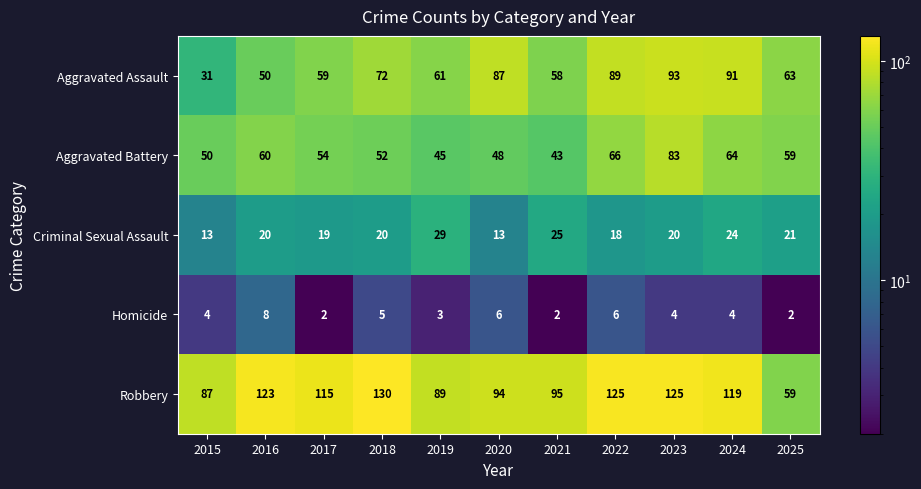

What is the difference between the highest and lowest values at 2022?

119